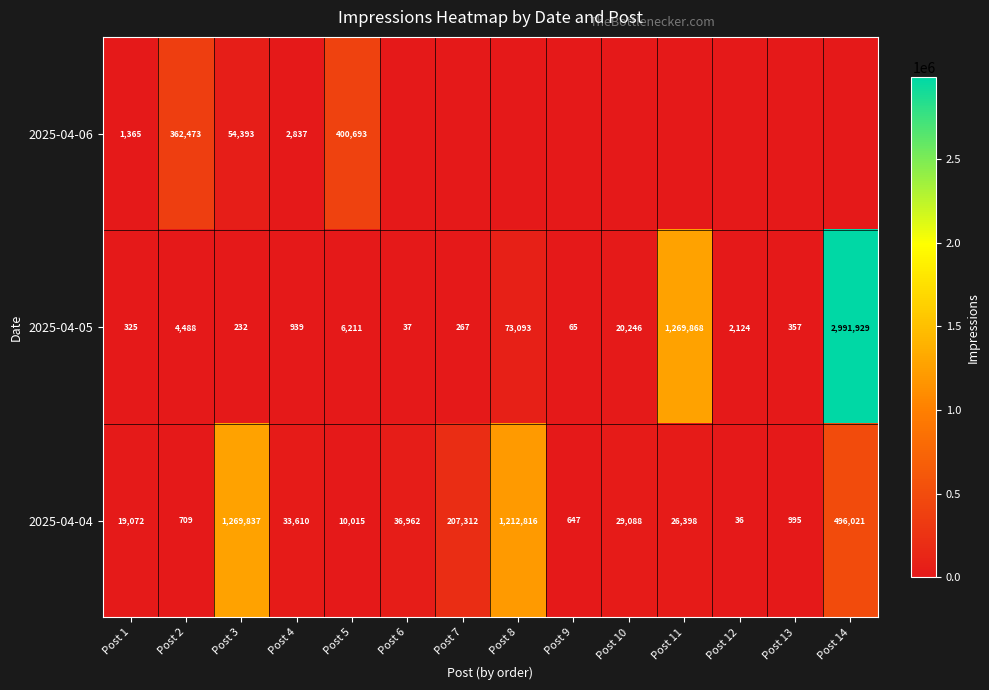

List the labels in order of 2025-04-05 value, smallest first.

Post 6, Post 9, Post 3, Post 7, Post 1, Post 13, Post 4, Post 12, Post 2, Post 5, Post 10, Post 8, Post 11, Post 14